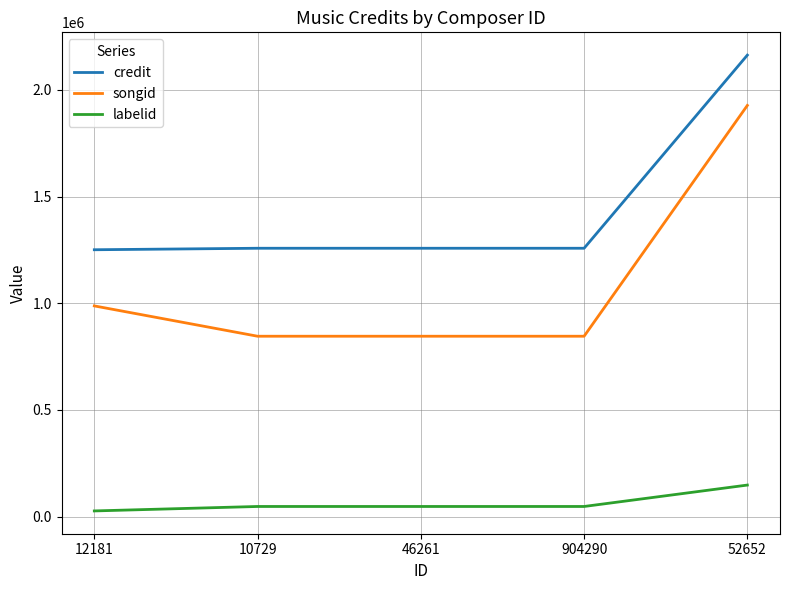

Which series has the largest range (max minus min)?

songid